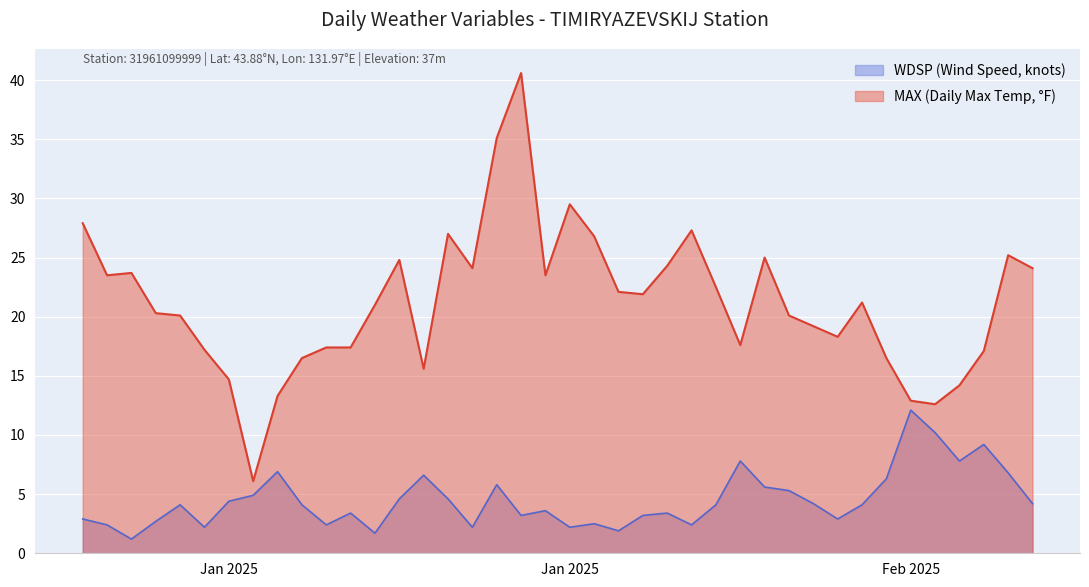

What is the sum of the MAX values at 2025-02-04 and 2025-01-05?

33.0